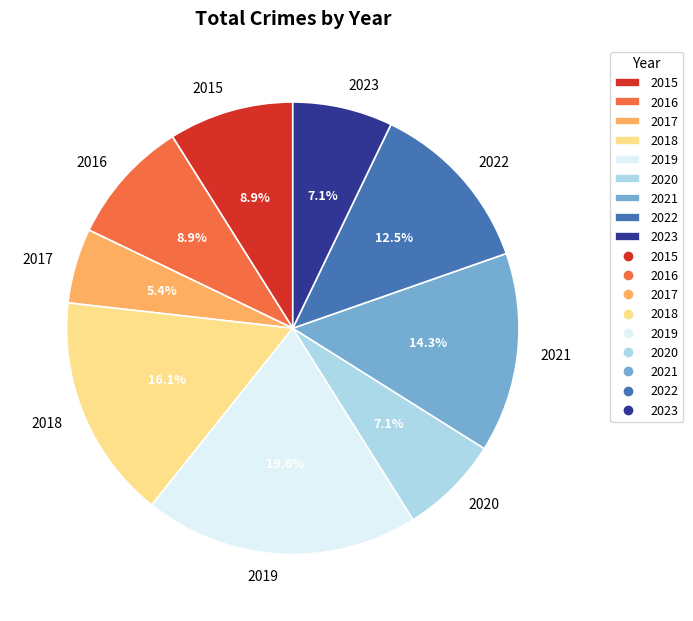

Does any single category account for the majority?

No